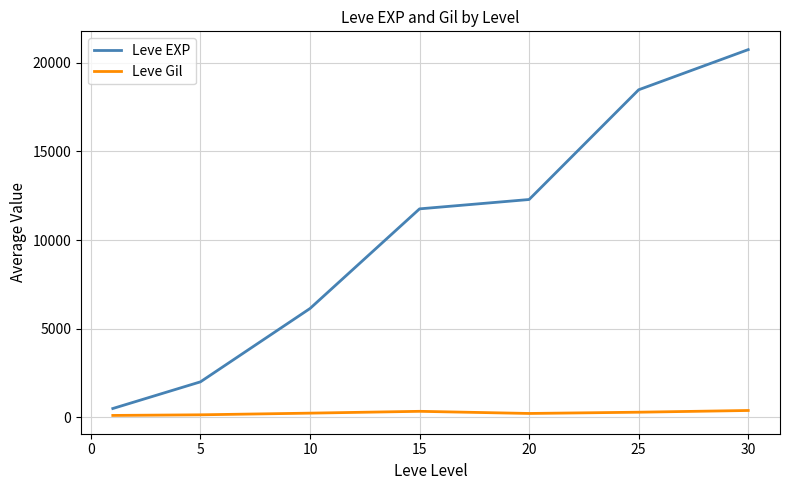

What is the maximum value shown in the chart?

20742